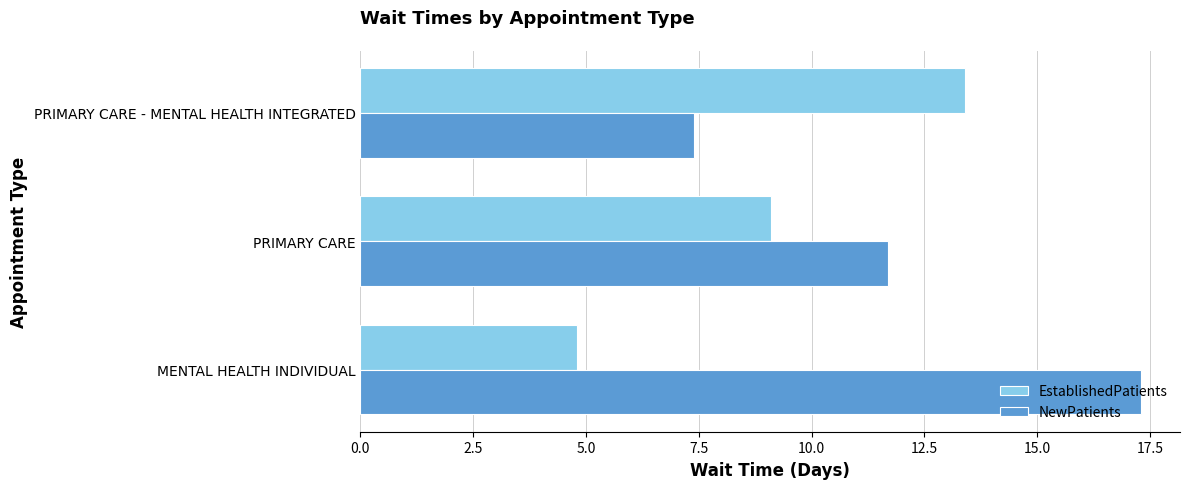

Rank the categories by NewPatients value from highest to lowest.

MENTAL HEALTH INDIVIDUAL, PRIMARY CARE, PRIMARY CARE - MENTAL HEALTH INTEGRATED